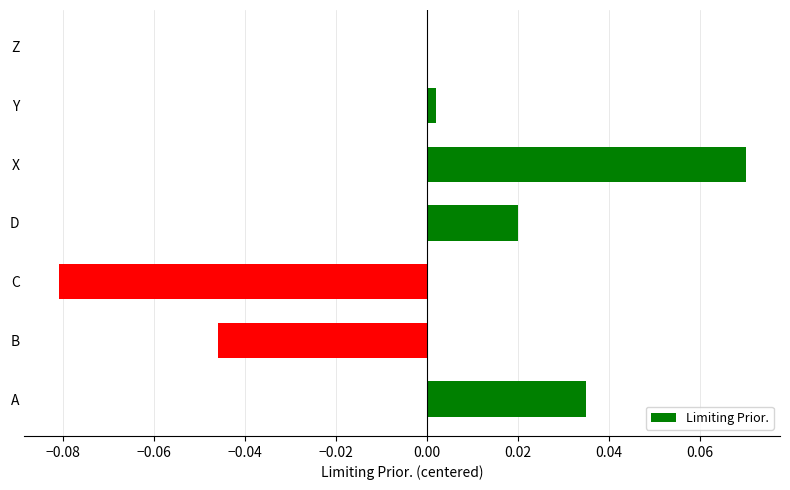

Are the bars grouped side by side (vs. stacked)?

No